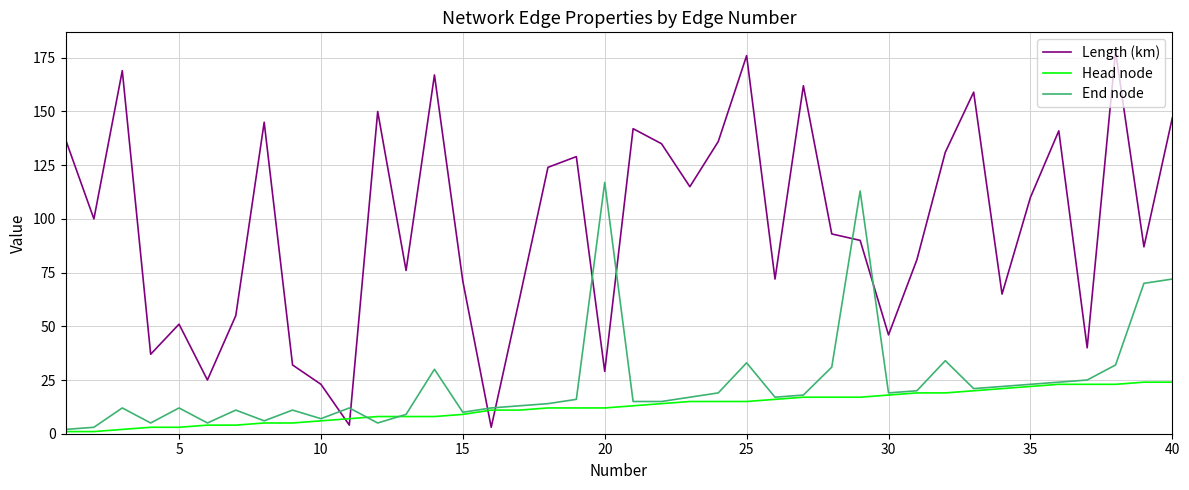

What is the greatest value displayed?

178